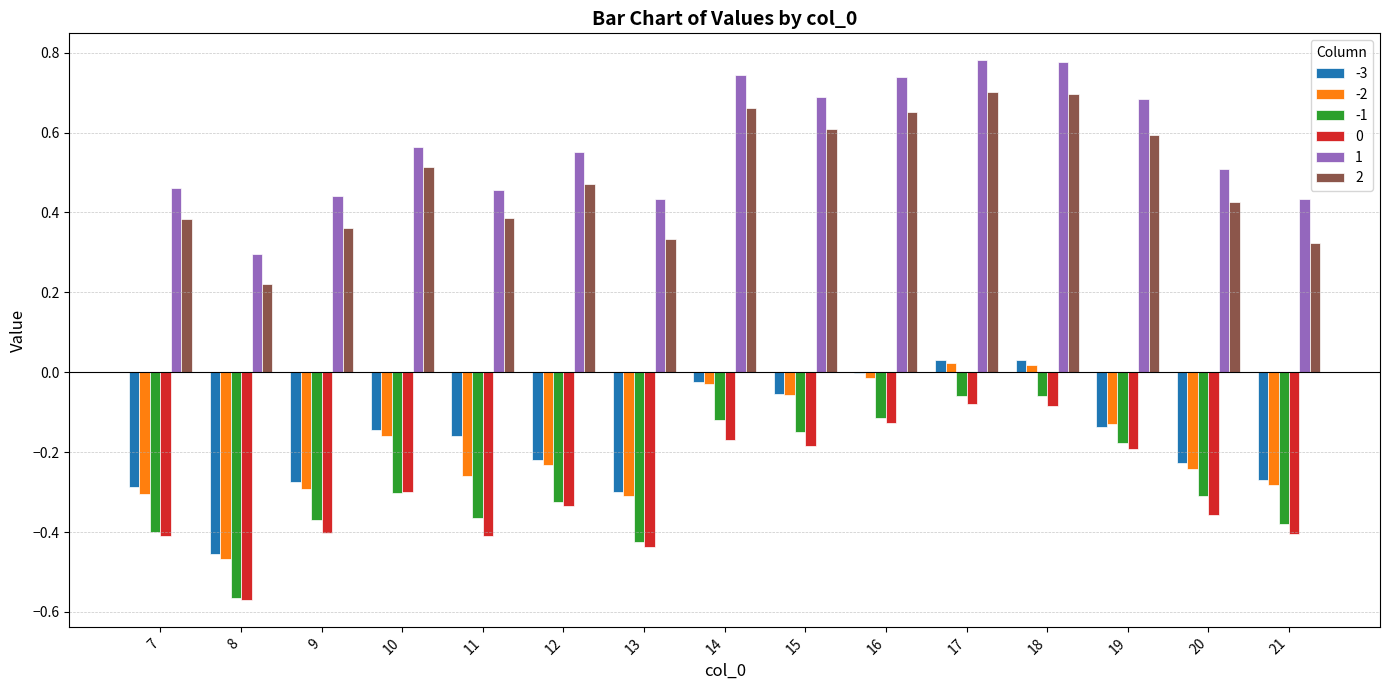

The 1 series shows 0.4 at 13. True or false?

True